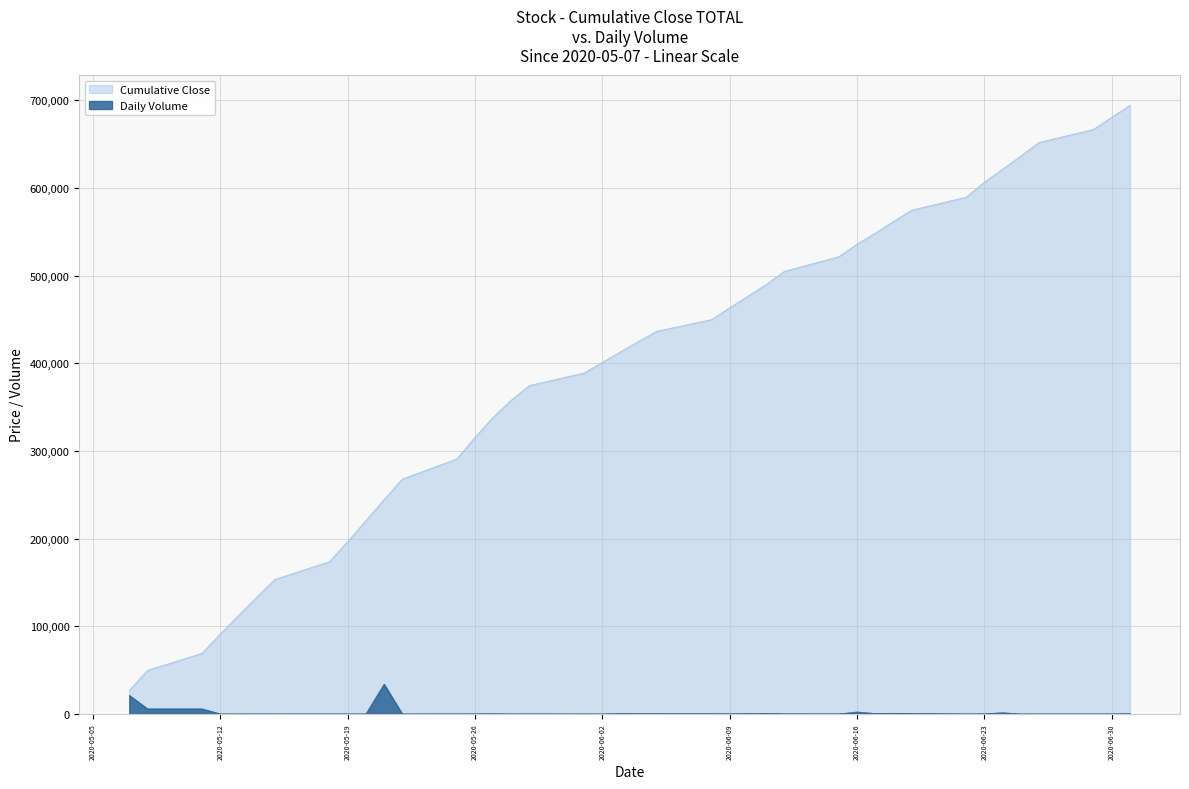

Reading right to left, what are all the values shown in this chart?

2020-07-01=408	2020-06-30=59	2020-06-29=73	2020-06-26=32	2020-06-25=5	2020-06-24=1454	2020-06-23=218	2020-06-22=75	2020-06-19=568	2020-06-18=804	2020-06-17=513	2020-06-16=2294	2020-06-15=120	2020-06-12=166	2020-06-11=710	2020-06-10=397	2020-06-09=172	2020-06-08=312	2020-06-05=350	2020-06-04=352	2020-06-03=467	2020-06-02=36	2020-06-01=6	2020-05-29=128	2020-05-28=27	2020-05-27=260	2020-05-26=152	2020-05-25=106	2020-05-22=66	2020-05-21=34023	2020-05-20=52	2020-05-19=36	2020-05-18=57	2020-05-15=23	2020-05-14=53	2020-05-13=1	2020-05-12=39	2020-05-11=5853	2020-05-08=5856	2020-05-07=21169